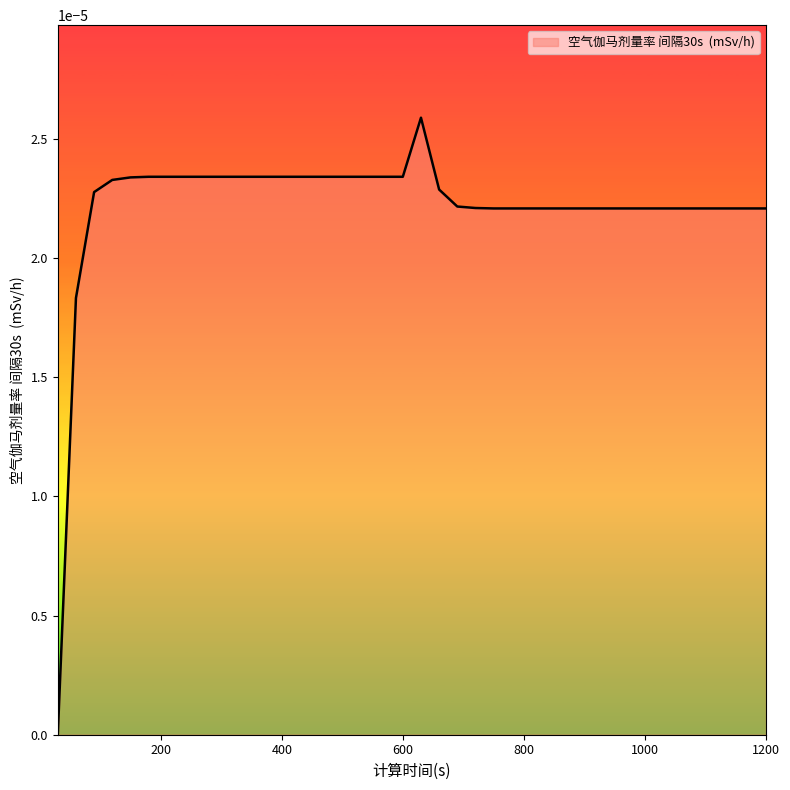

How many values exceed 0?

39